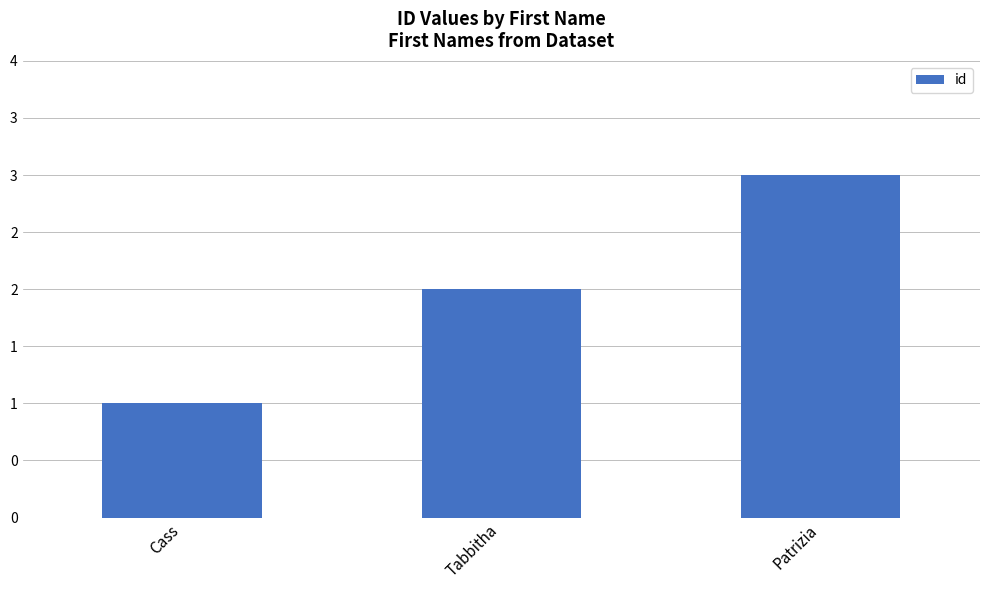

Does the chart contain any negative values?

No